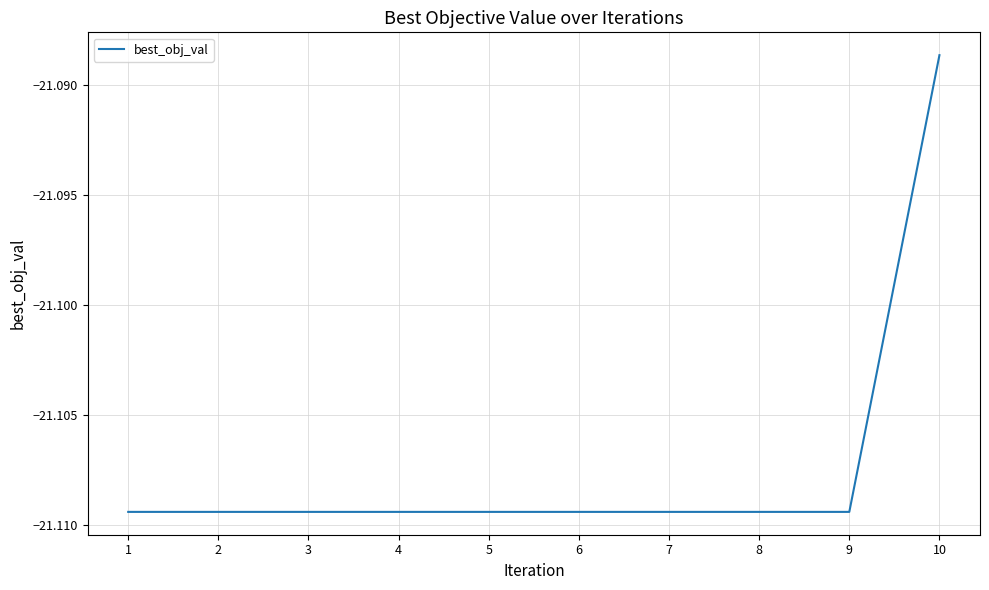

True or false: the data shows -35.4 at 2.

False